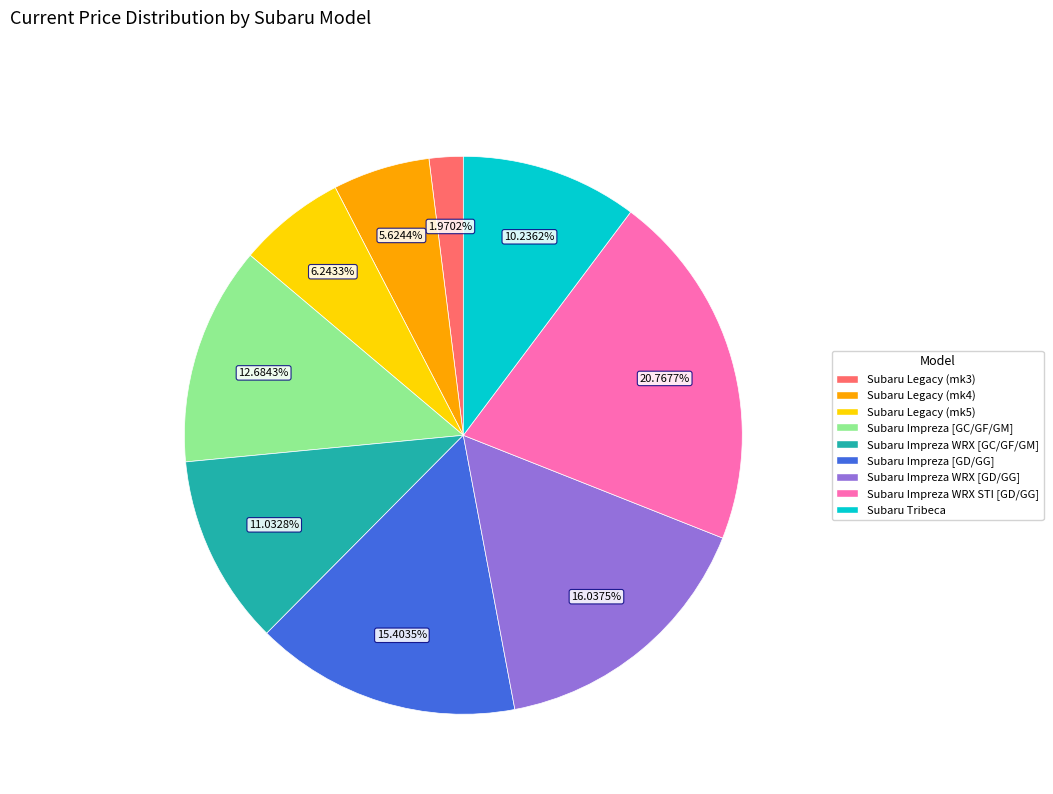

How many segments does this pie chart have?

9